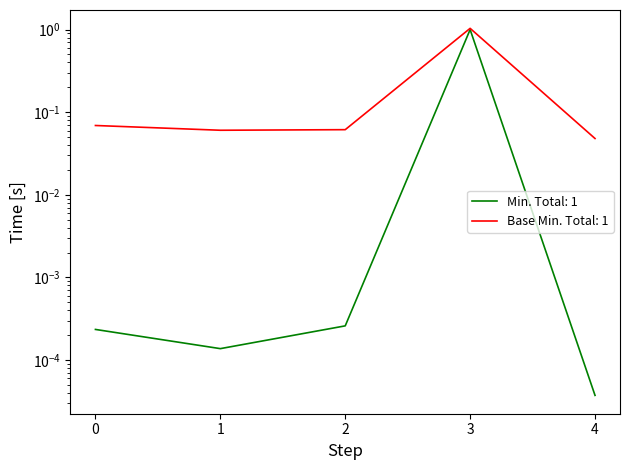

What is the maximum value for Base Min?

1.0